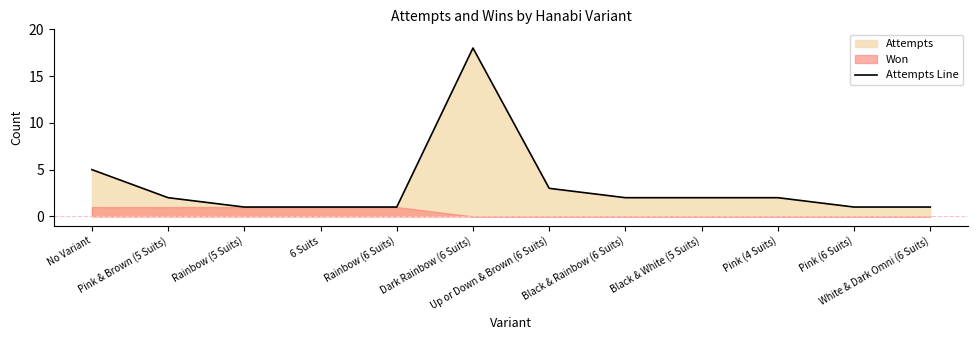

What is the label of the 2nd point from the left?

Pink & Brown (5 Suits)